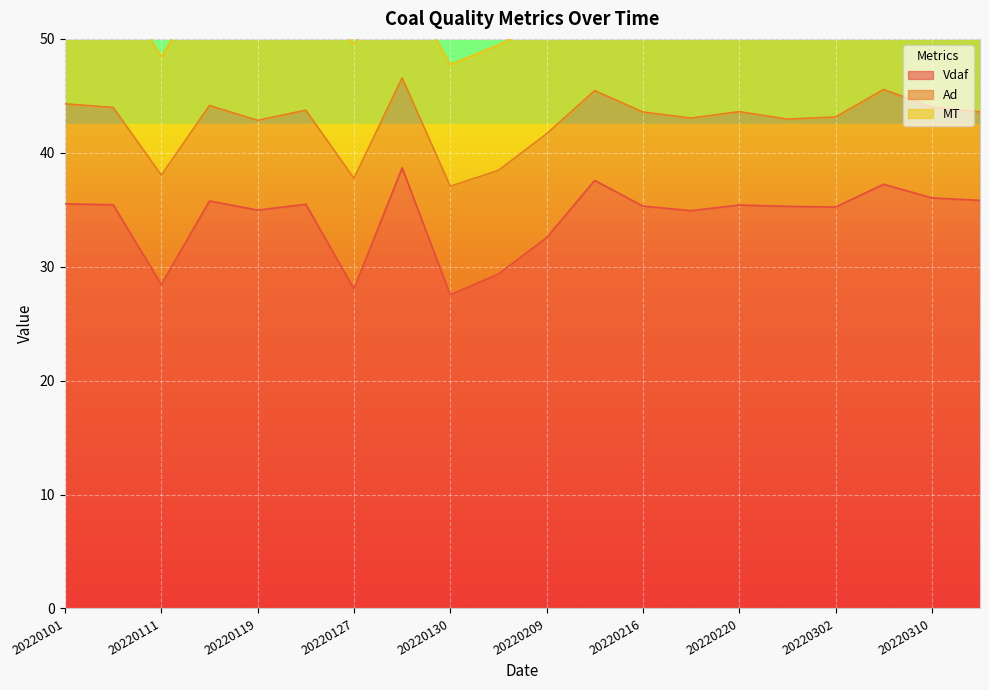

Which series ends up on top after the final intersection of MT and Ad?

MT